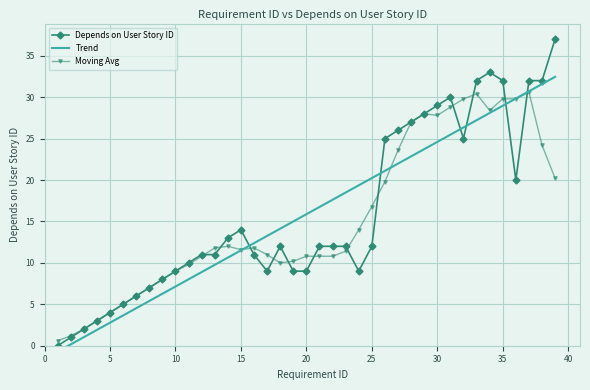

At how many categories does at least one series exceed 18?

17